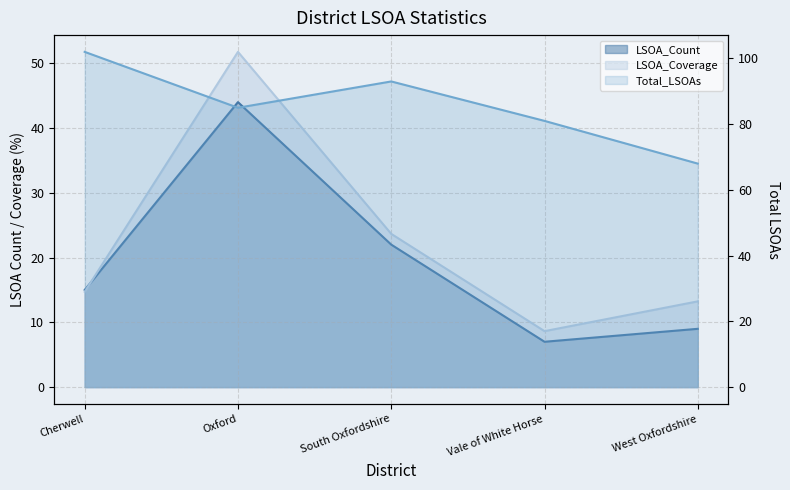

What is the value of the Total_LSOAs point at the 1st from the left?

102.0